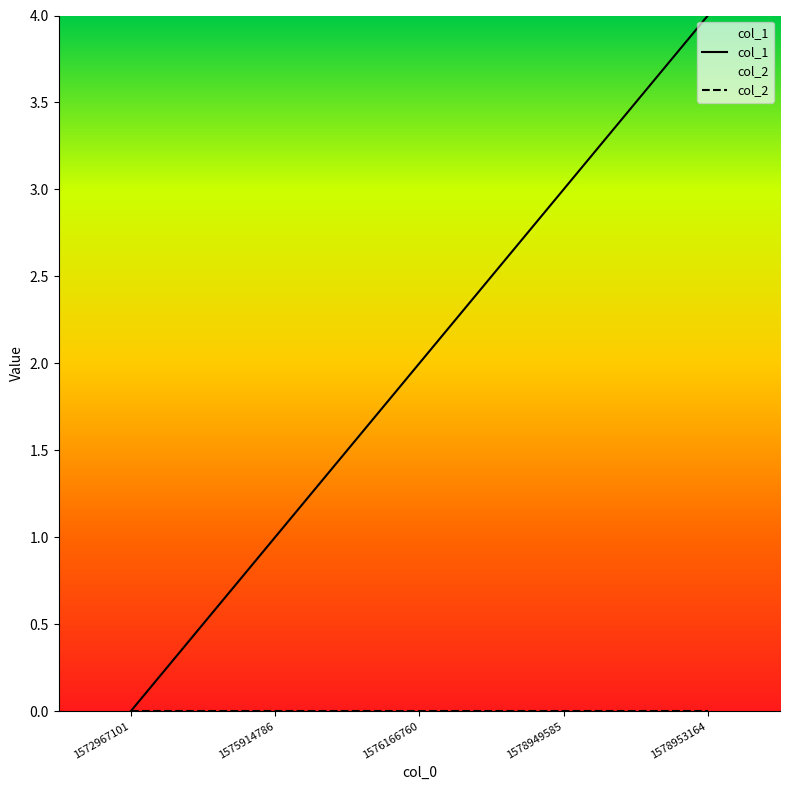

What is the sum of the col_1 values at 1572967101 and 1578953164?

4